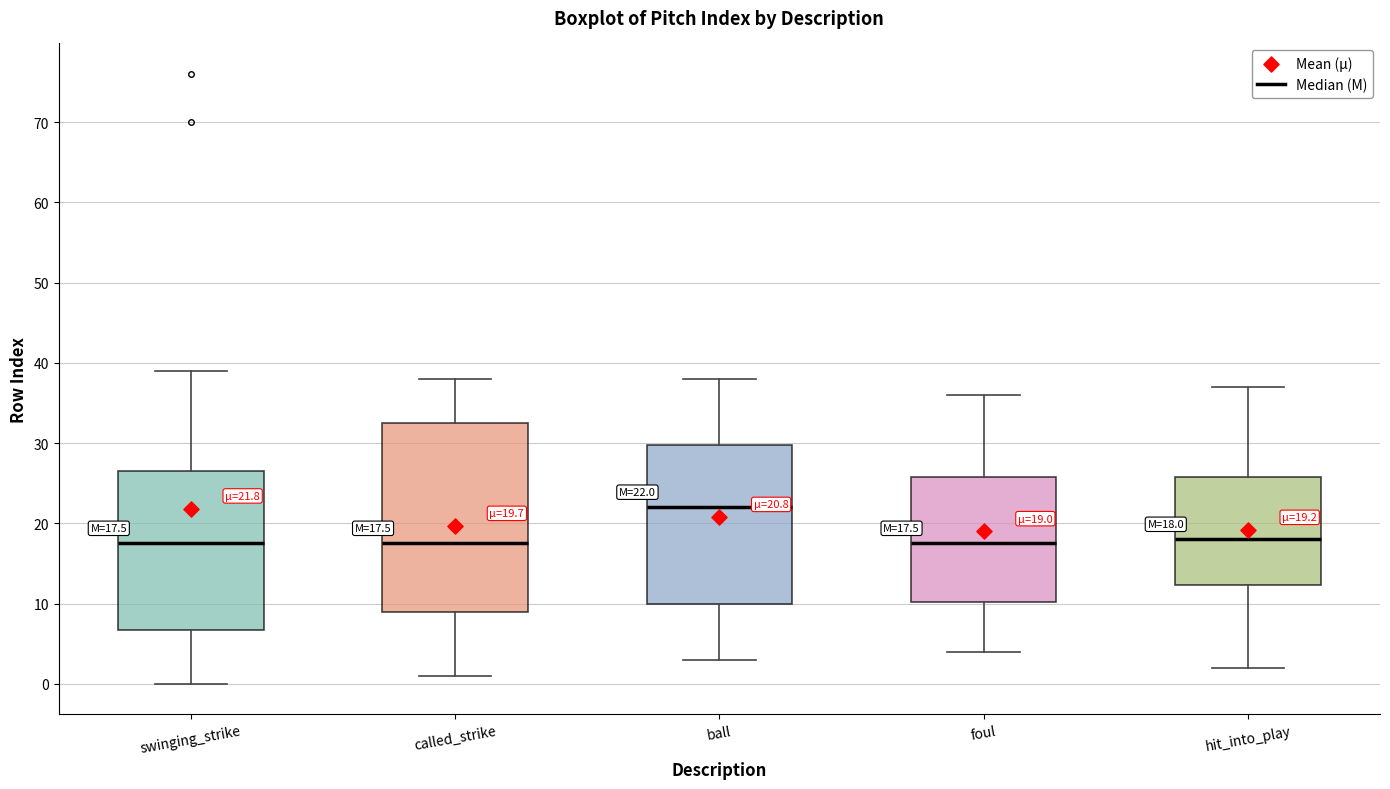

Which box is the tallest, from its lower edge to its upper edge?

called_strike